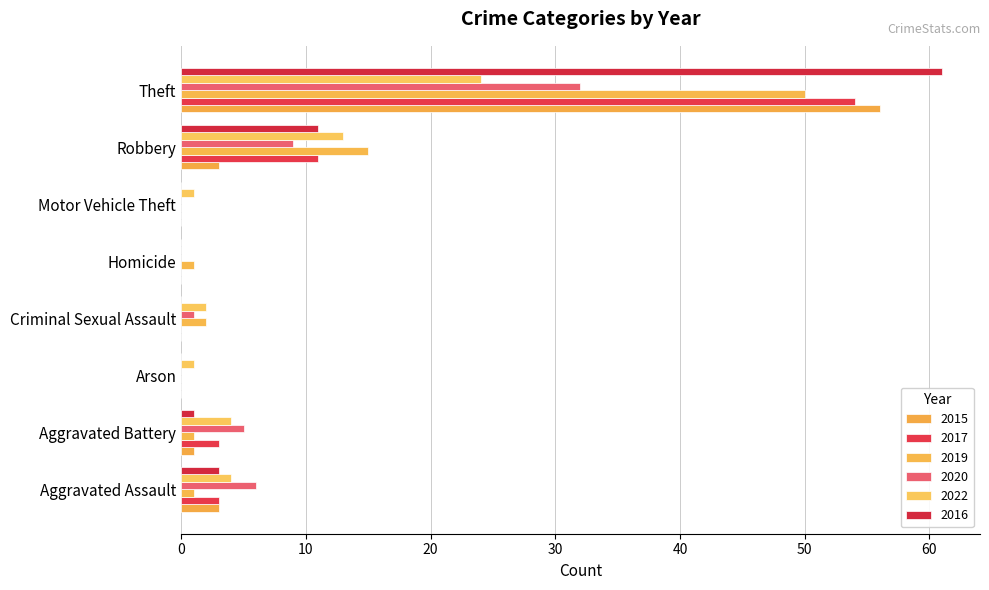

What is the label of the 1st bar from the left?

Aggravated Assault